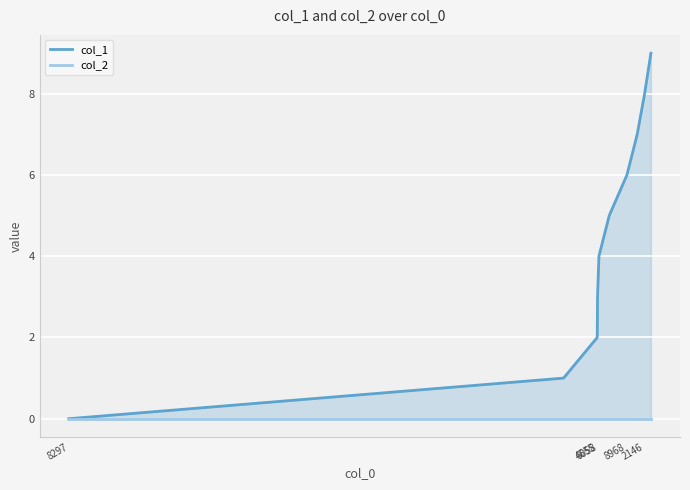

True or false: col_1 and col_2 cross at least once.

False